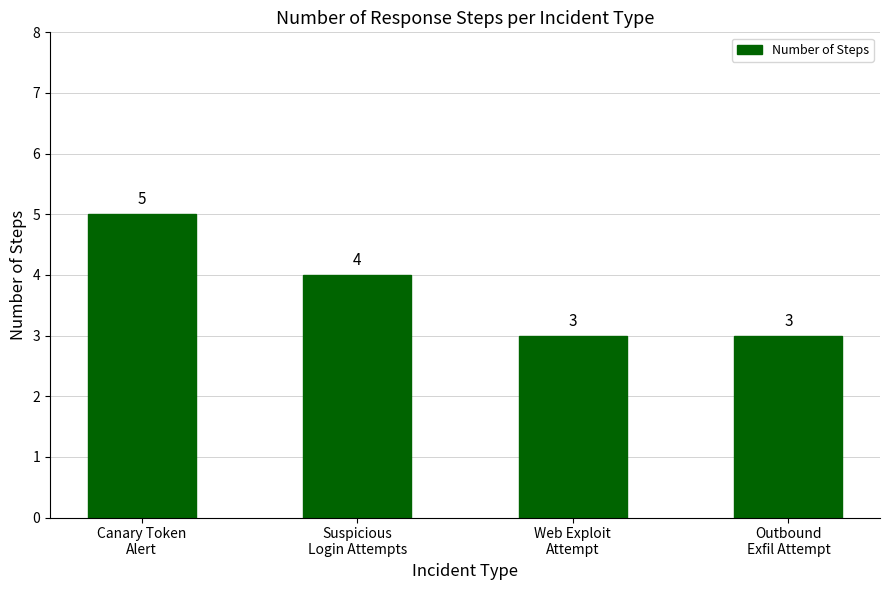

Which has a higher value, Canary Token
Alert or Suspicious
Login Attempts?

Canary Token
Alert